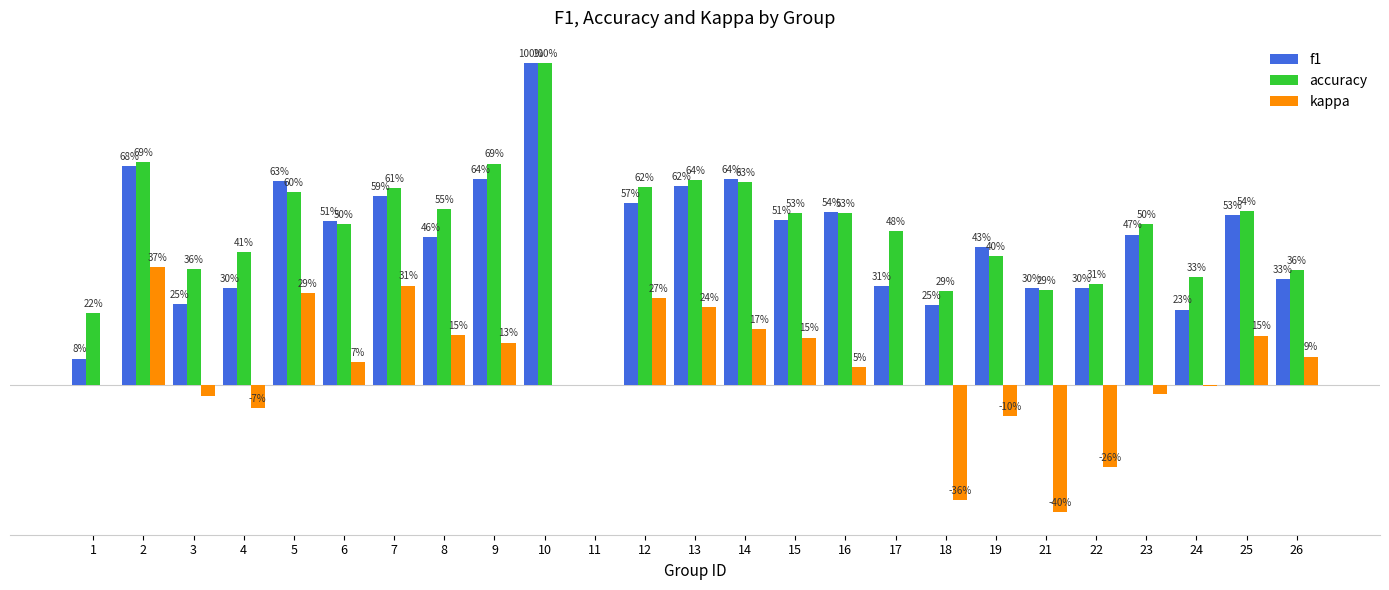

Are the bars horizontal?

No